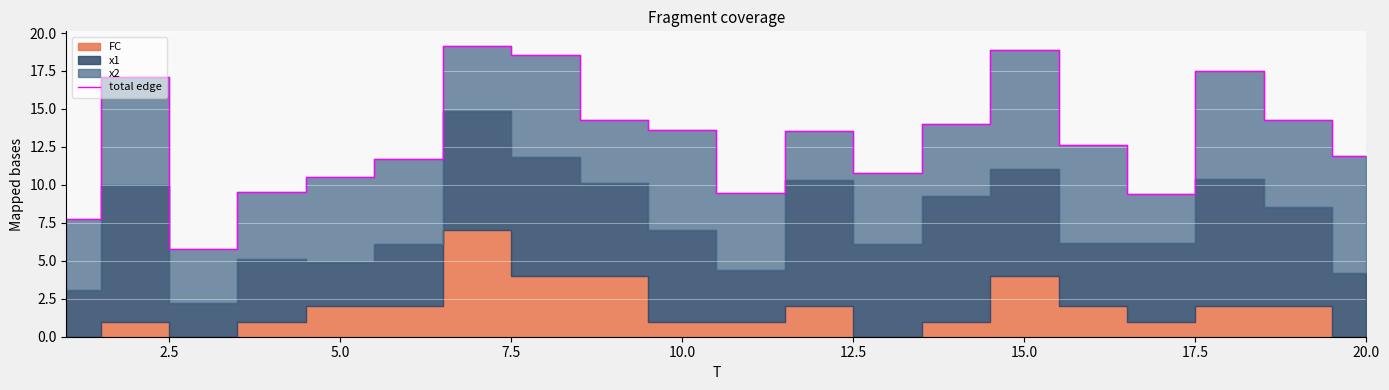

Is it true that total edge equals 17.5 at 20.0?

False